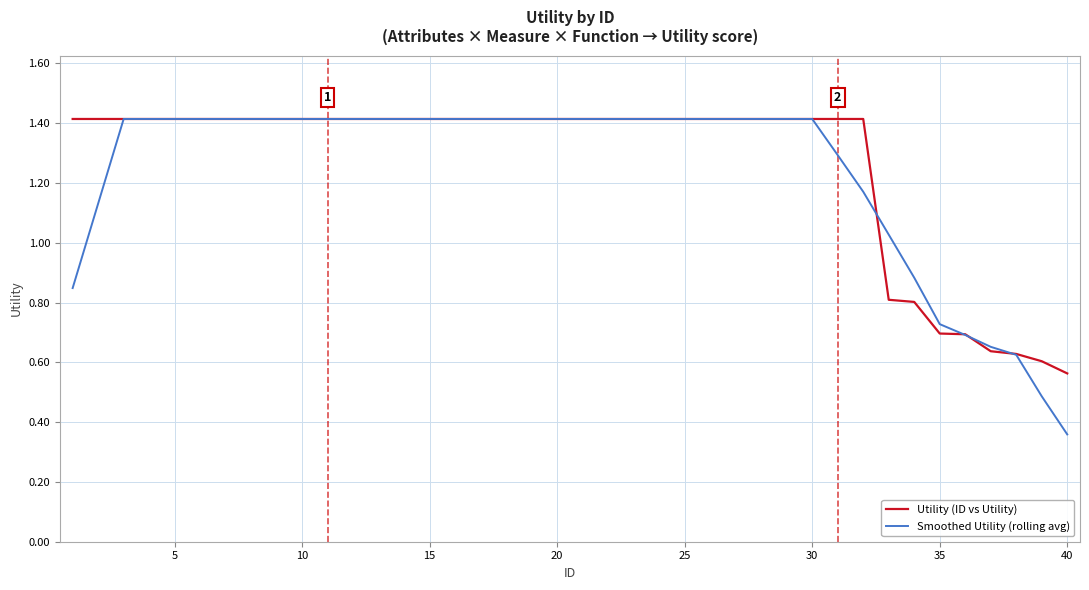

Which series has the widest spread of values?

Smoothed Utility (rolling avg)